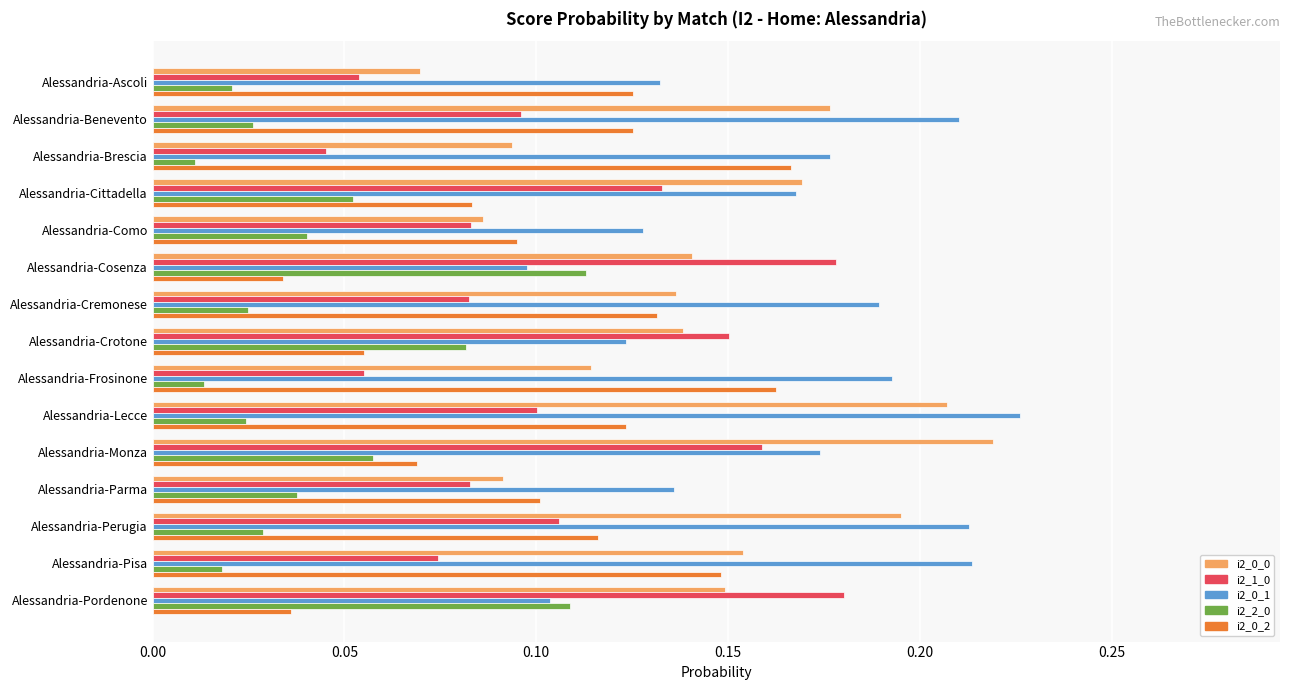

At which label is i2_0_0 closest to 0?

Alessandria-Ascoli